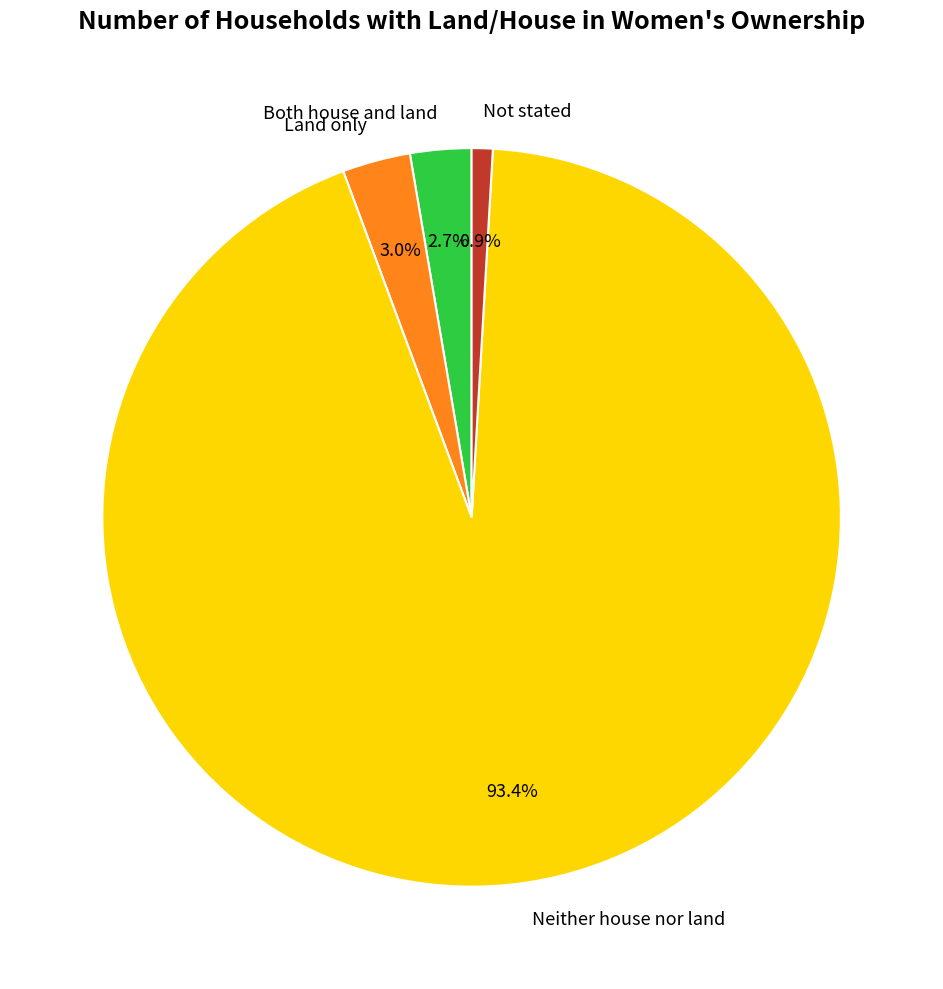

How many segments does this pie chart have?

4